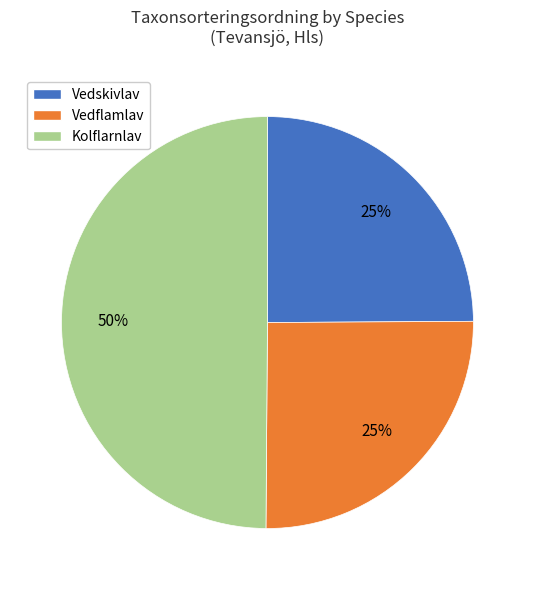

Is Vedskivlav the majority of the pie?

No